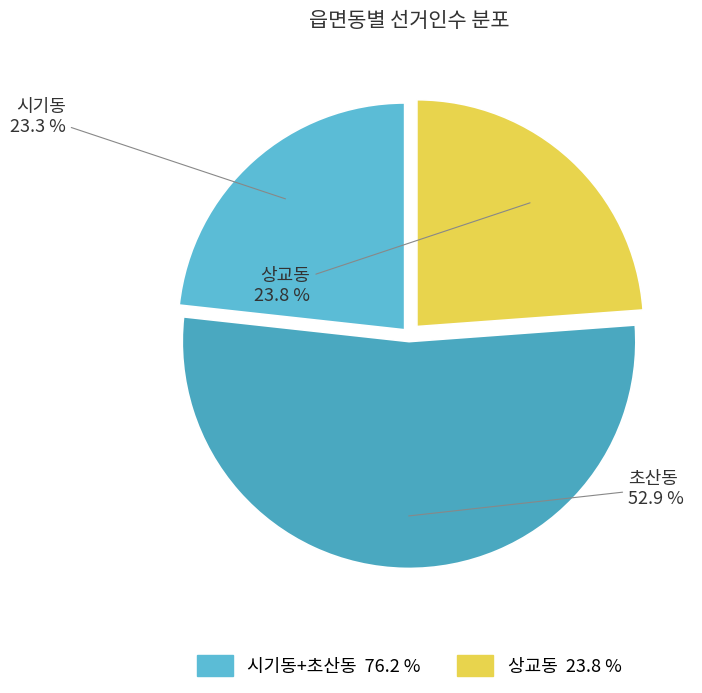

To the nearest percent, what is the difference between the largest and smallest slice percentages?

30%